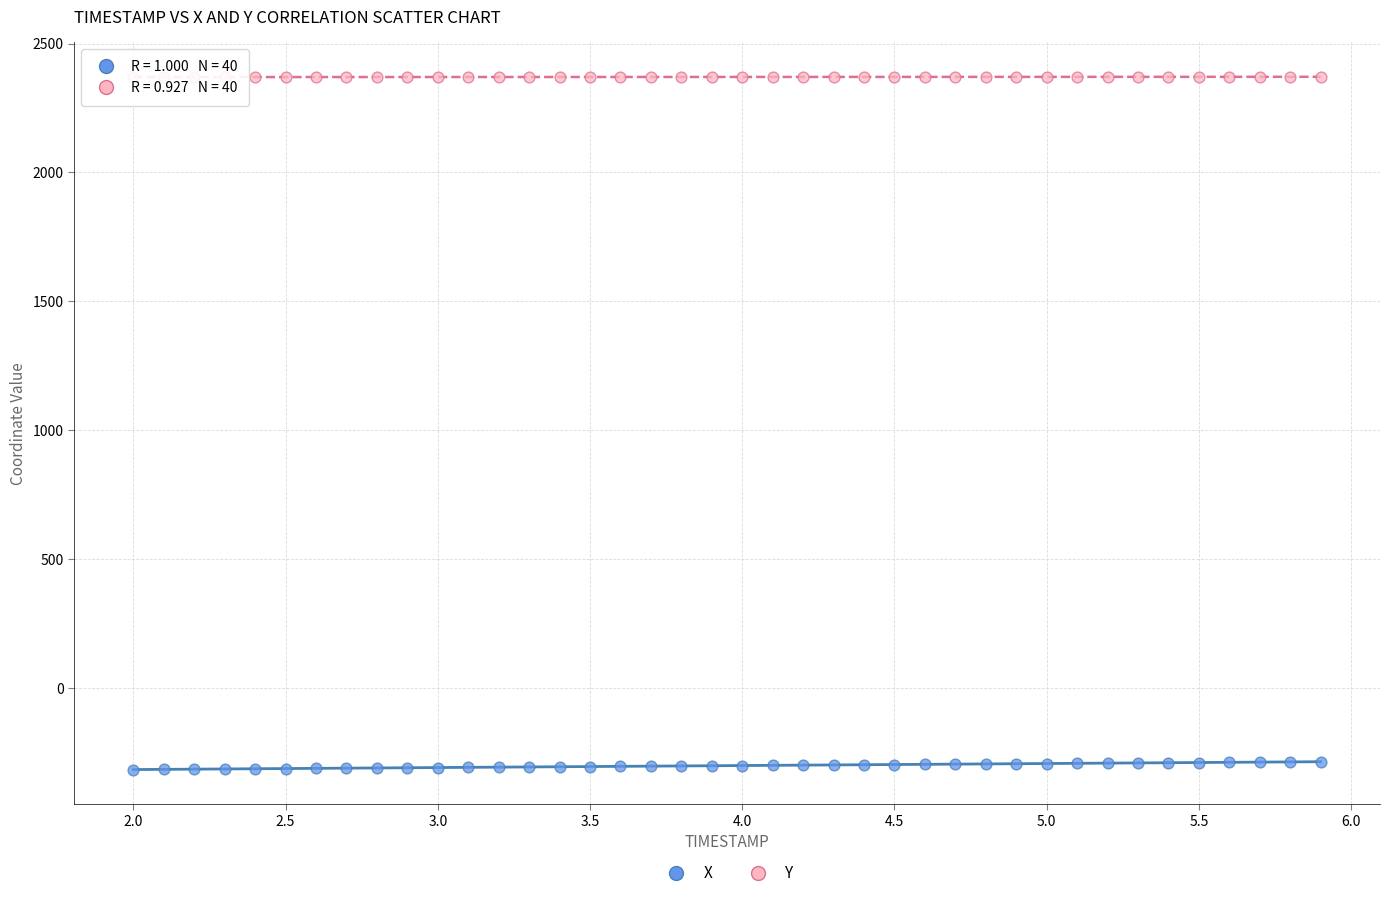

Across all data points, what is the range of X values (max minus min)?

3.9